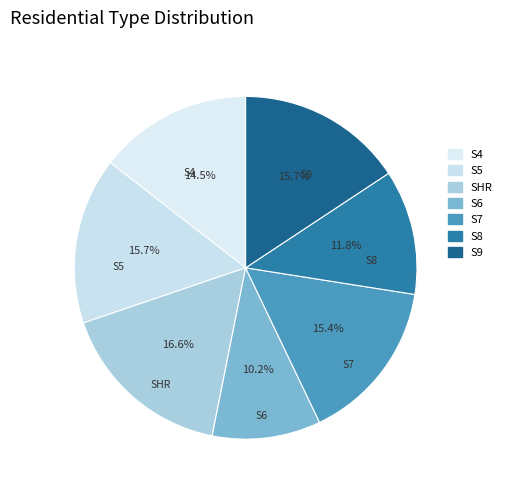

To the nearest percent, what is the combined percentage of SHR and S7?

32%